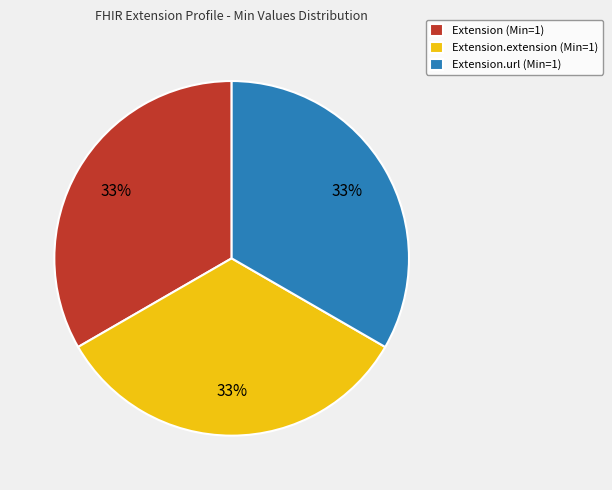

To the nearest percent, what is the average slice percentage?

33%